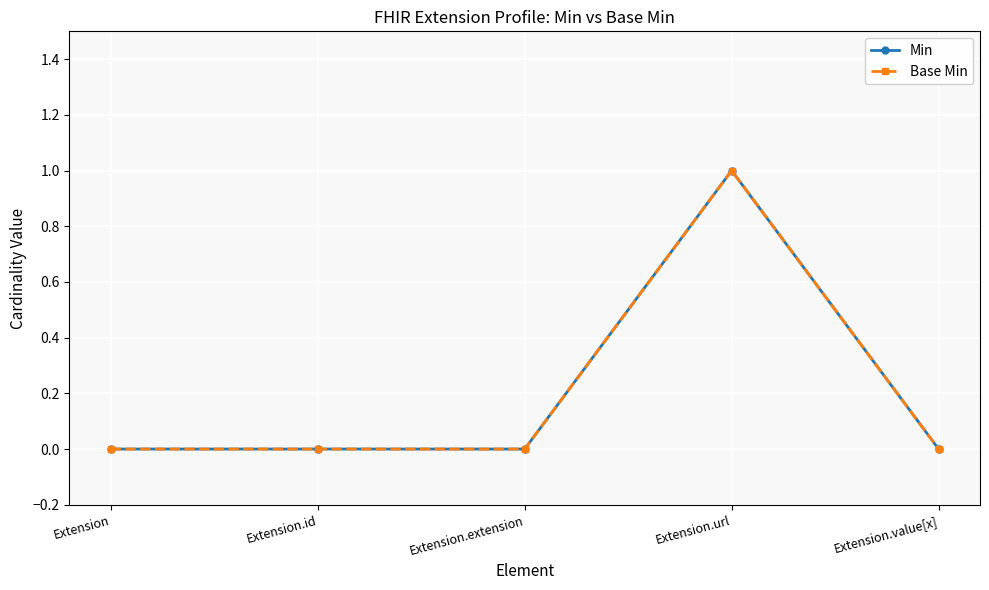

Does the chart have visible grid lines?

Yes